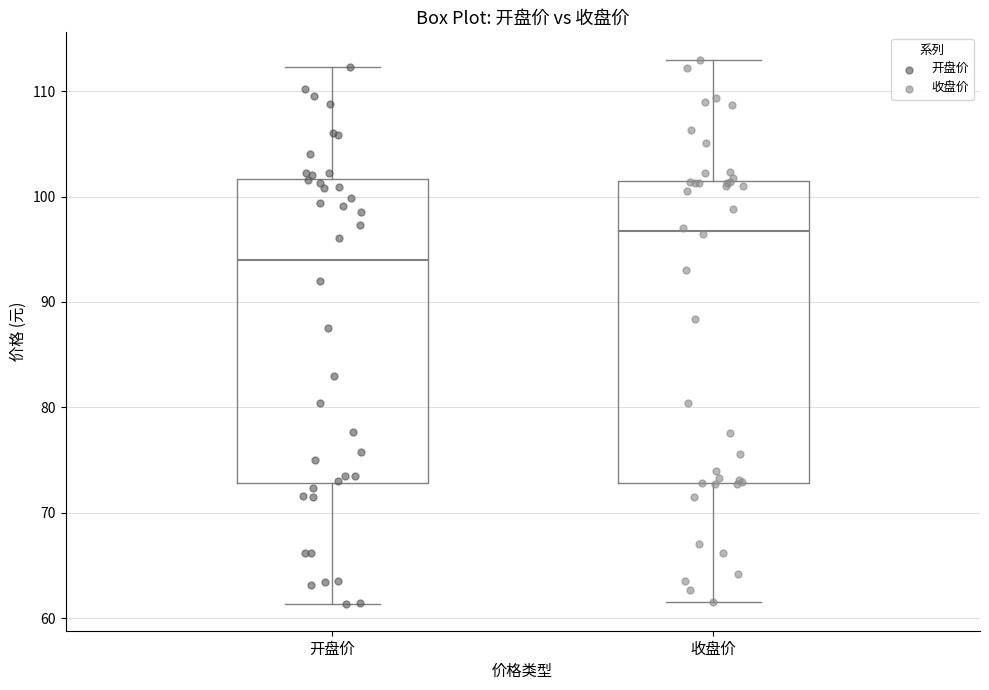

Reading left to right, transcribe this box plot: for each box, give where its median line is, the range the box spans, and where its two whiskers end, as read against the y-axis. The values are not printed on the chart, so give them approximately, as read against the axis.

开盘价: median 94, box 73 to 102, whiskers 61 to 112
收盘价: median 97, box 73 to 101, whiskers 62 to 113